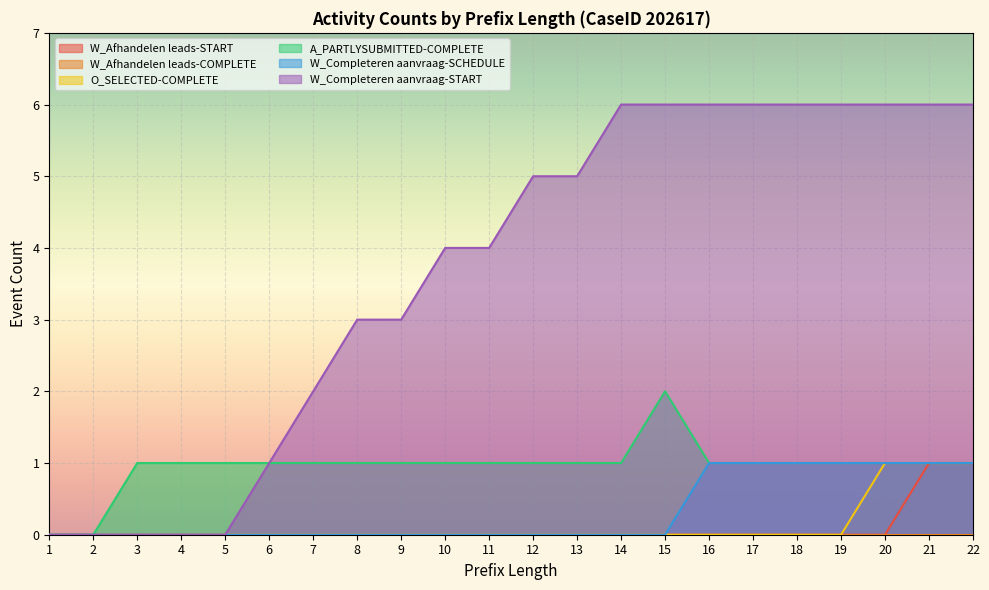

True or false: W_Afhandelen leads-START has a value of 1 at 13.

False